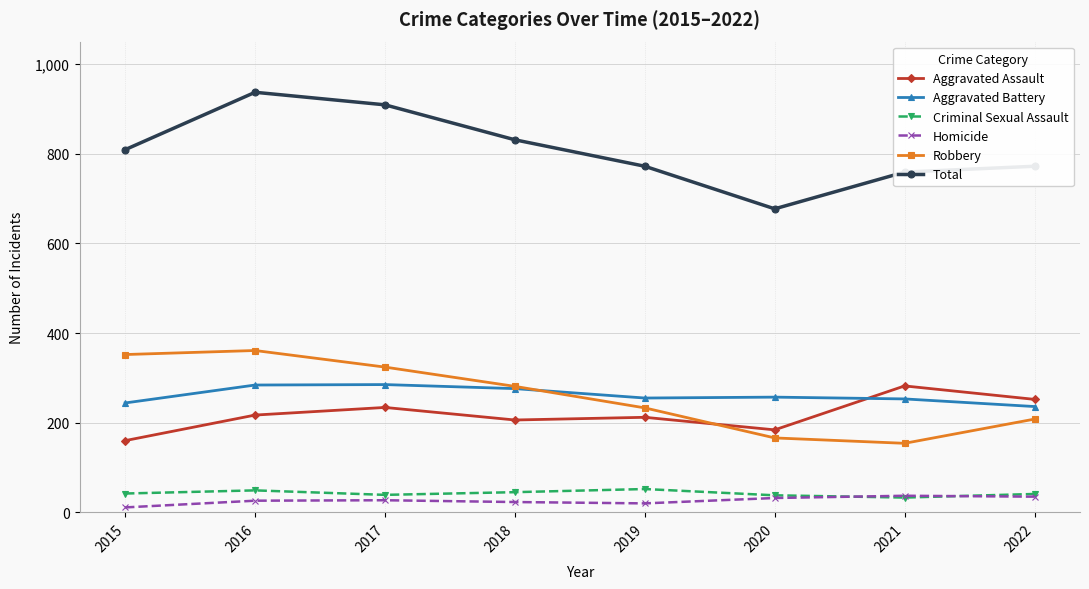

What is the sum of all Criminal Sexual Assault values?

339